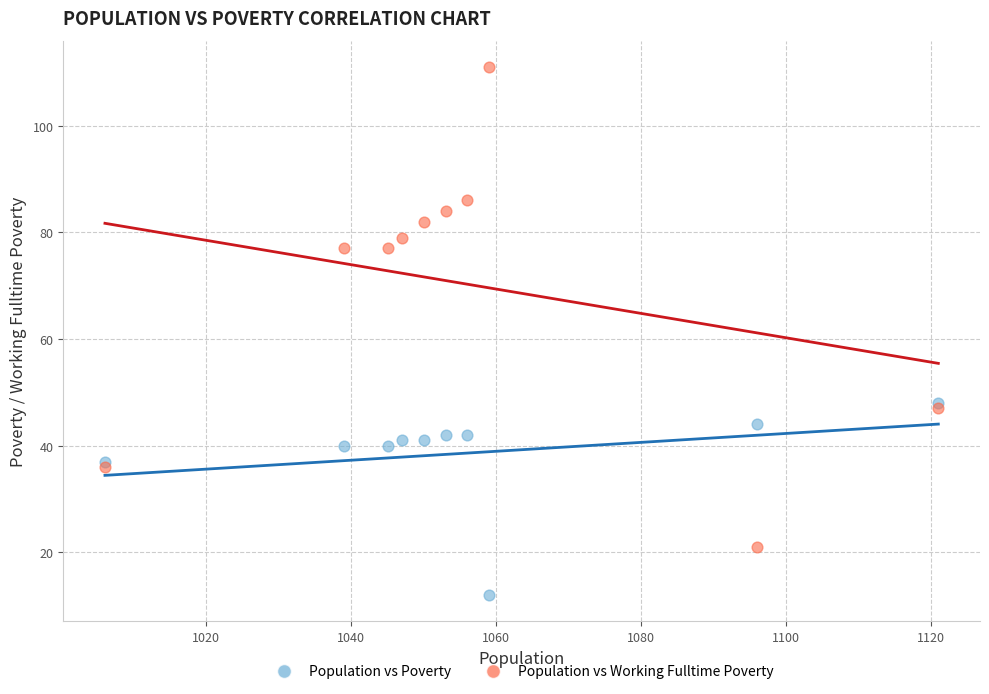

What are all the series names shown in the legend?

Population vs Poverty, Population vs Working Fulltime Poverty